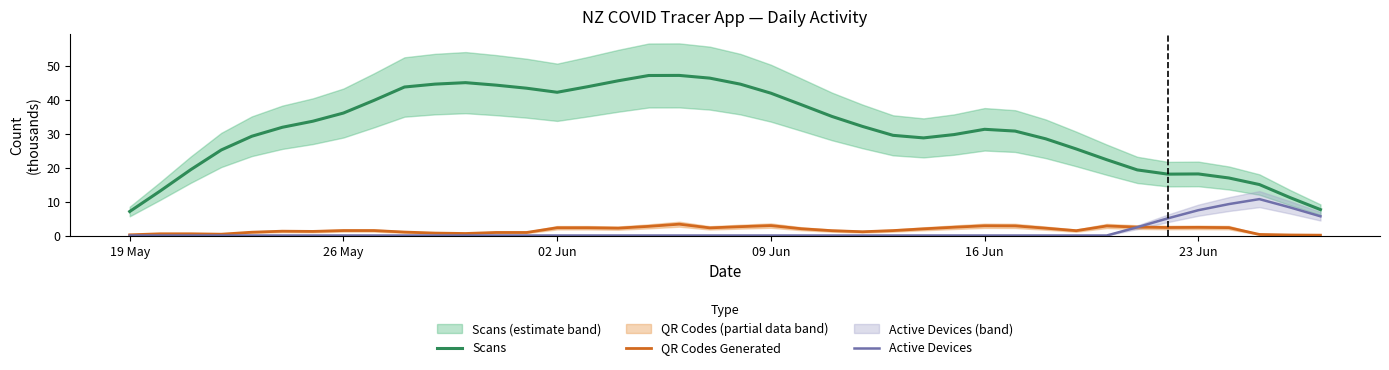

Which series has the largest range (max minus min)?

Scans